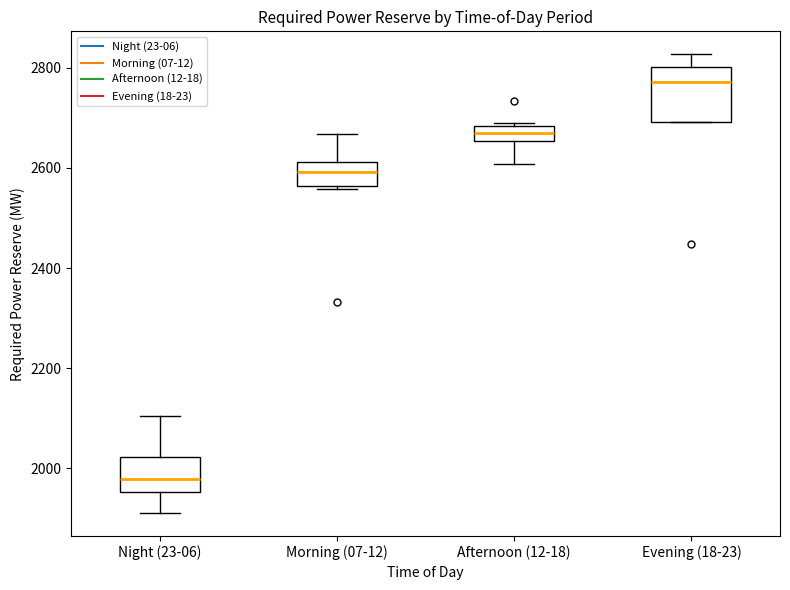

Which box is the tallest, from its lower edge to its upper edge?

Evening (18-23)